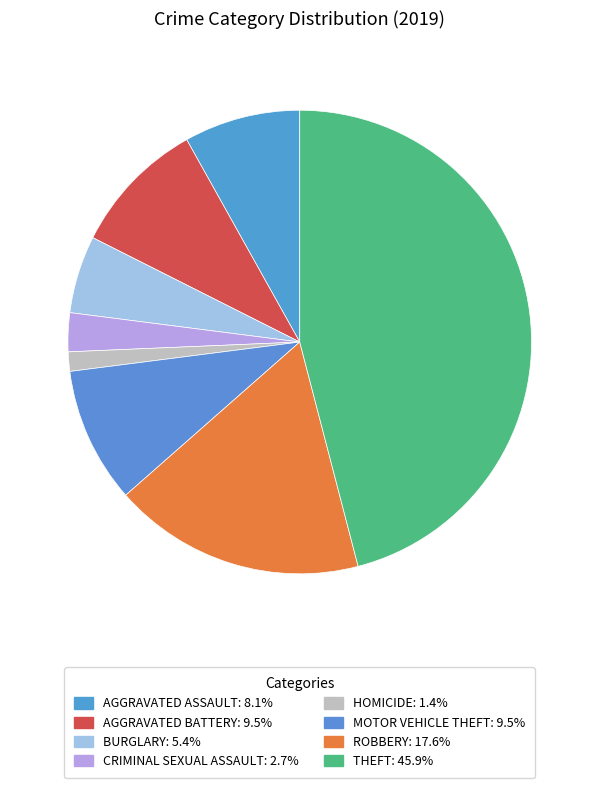

Count the number of slices in the pie.

8